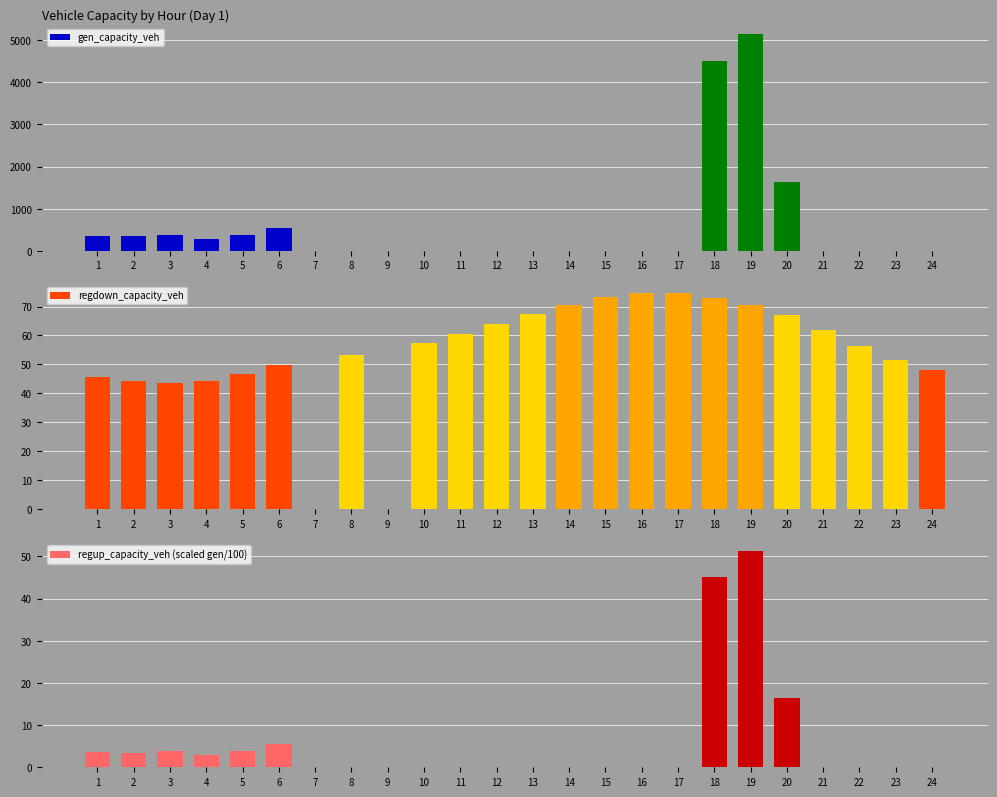

Which category has the lowest value across all series?

7